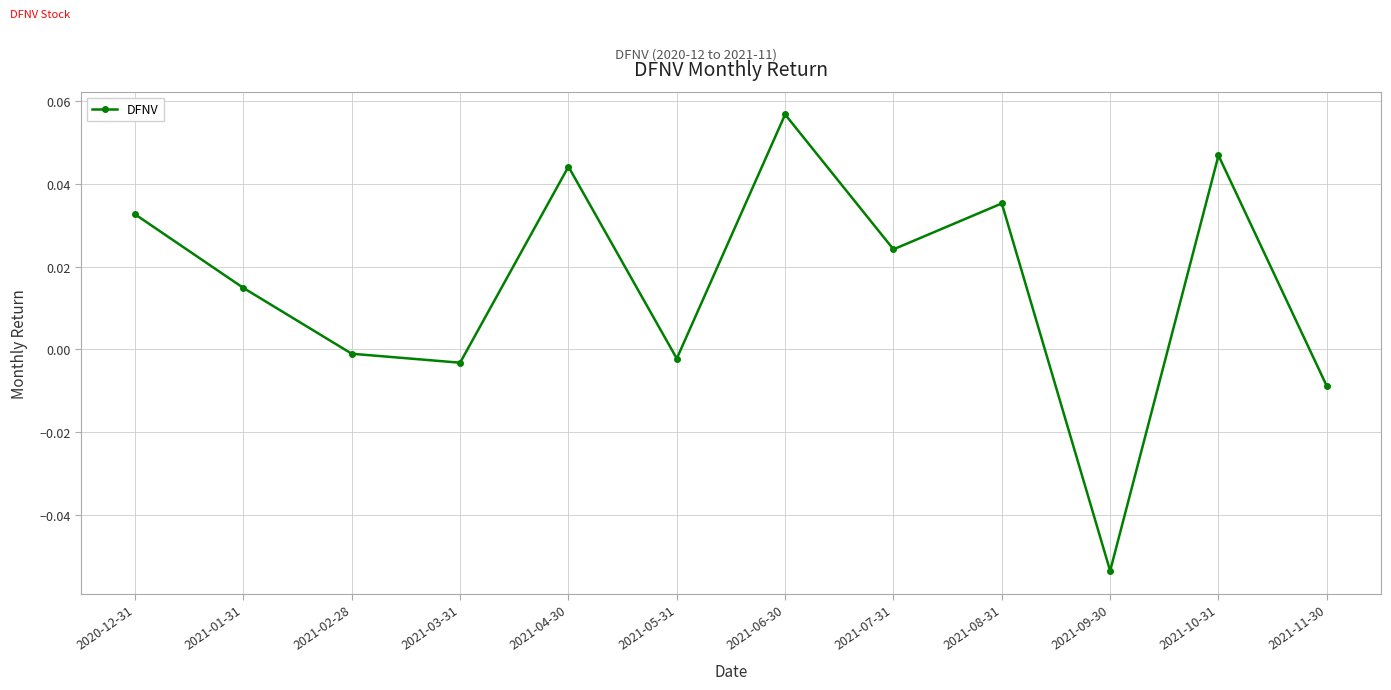

Which category has the highest value across all series?

2021-06-30